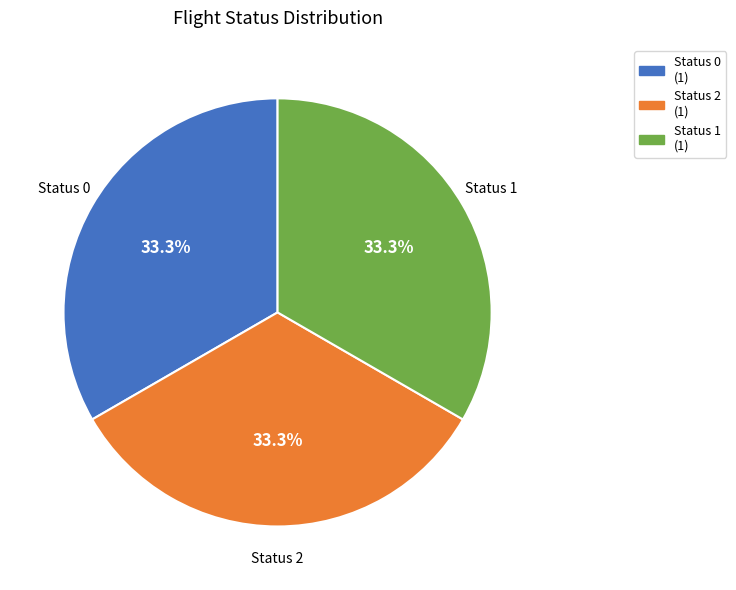

Does any single category account for the majority?

No